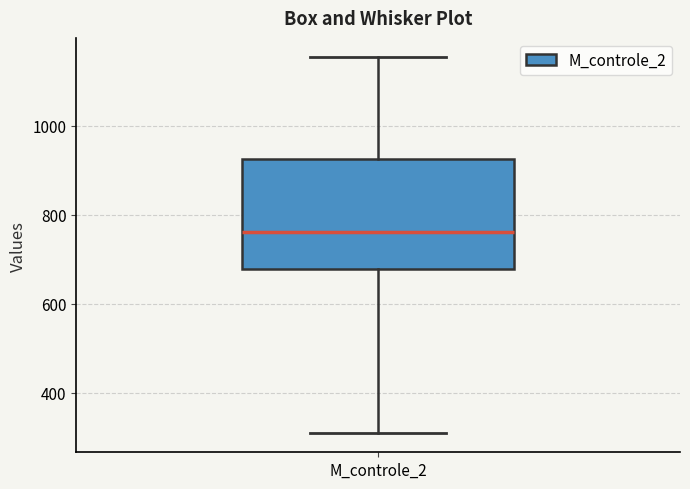

Where is the upper edge of the box for M_controle_2 on the y-axis? The values are not printed on the chart, so give them approximately, as read against the axis.

920